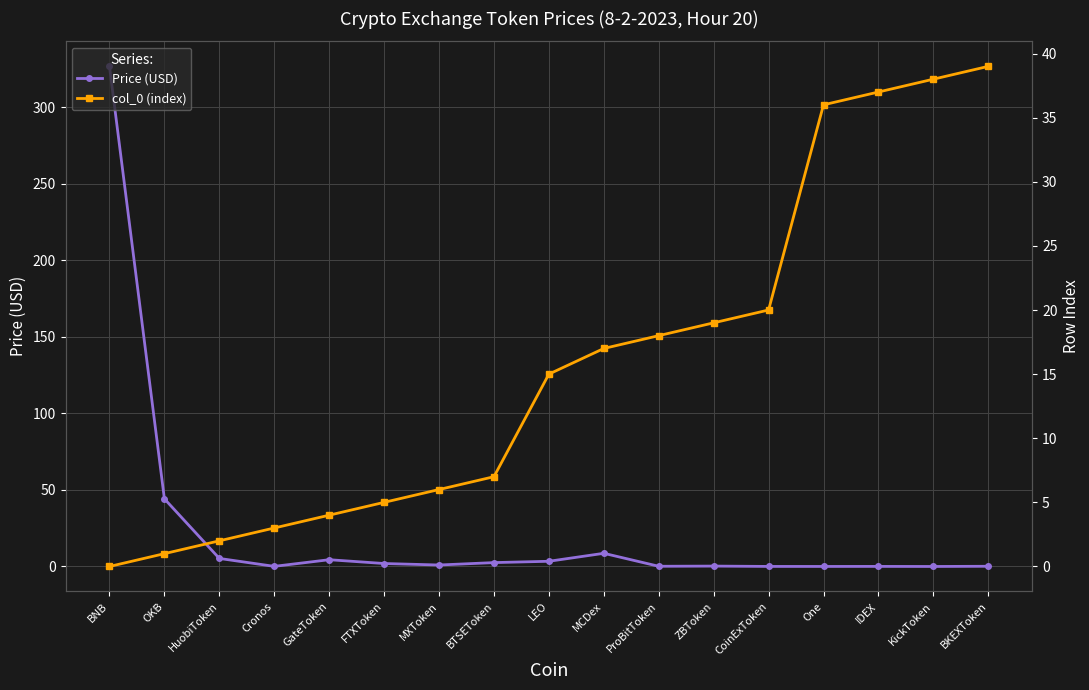

What position from the right is Cronos?

14